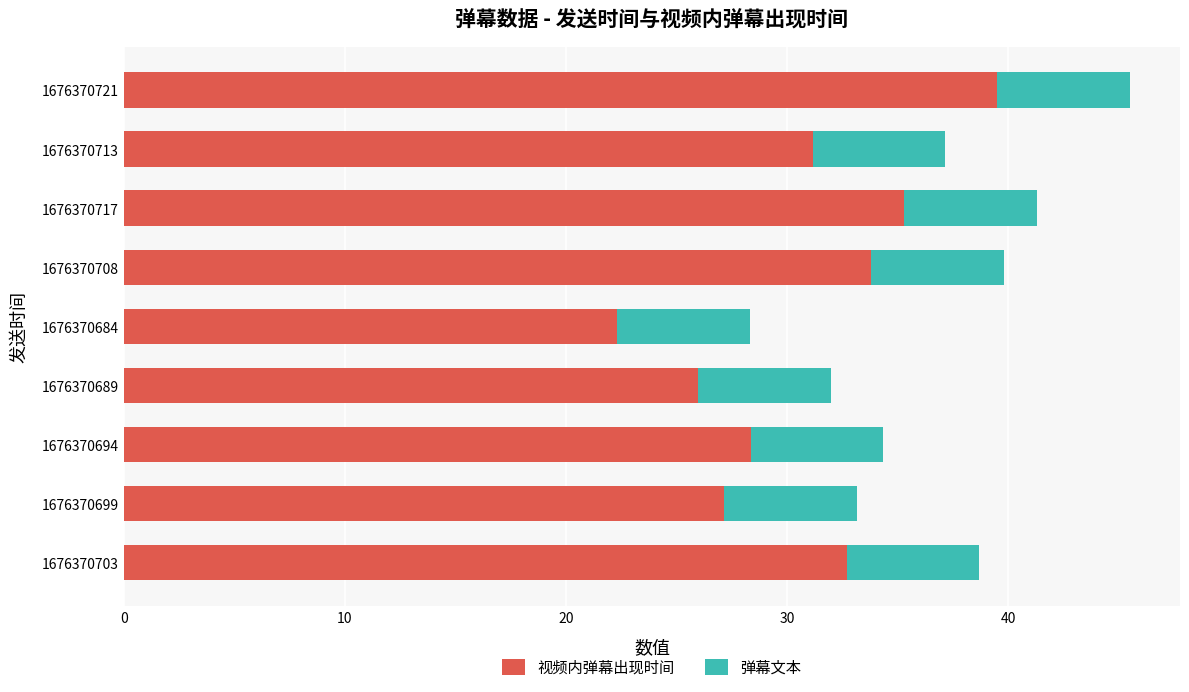

At which label does 视频内弹幕出现时间 reach its peak?

1676370721